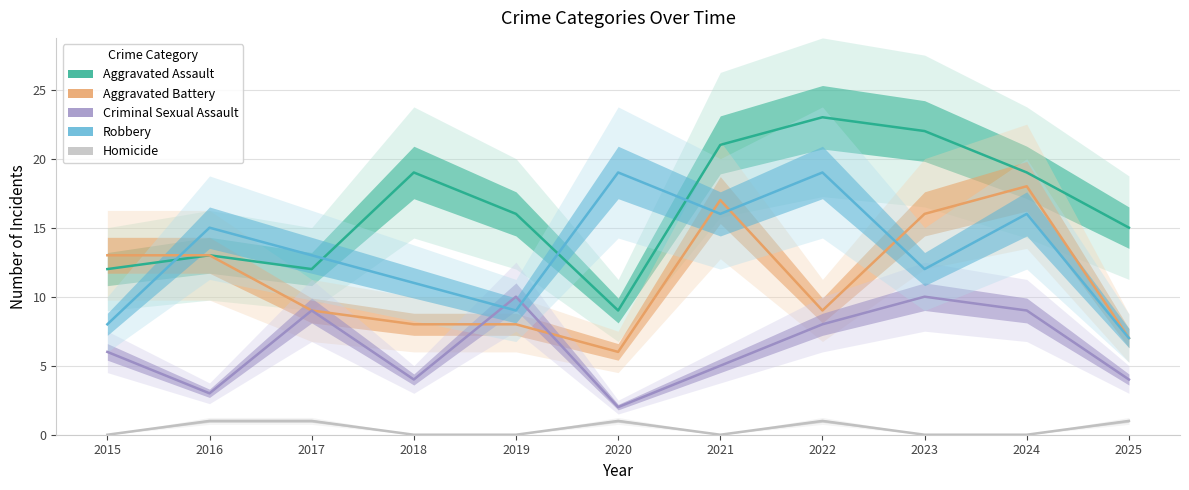

List the labels in order of Aggravated Assault value, largest first.

2022, 2023, 2021, 2018, 2024, 2019, 2025, 2016, 2015, 2017, 2020